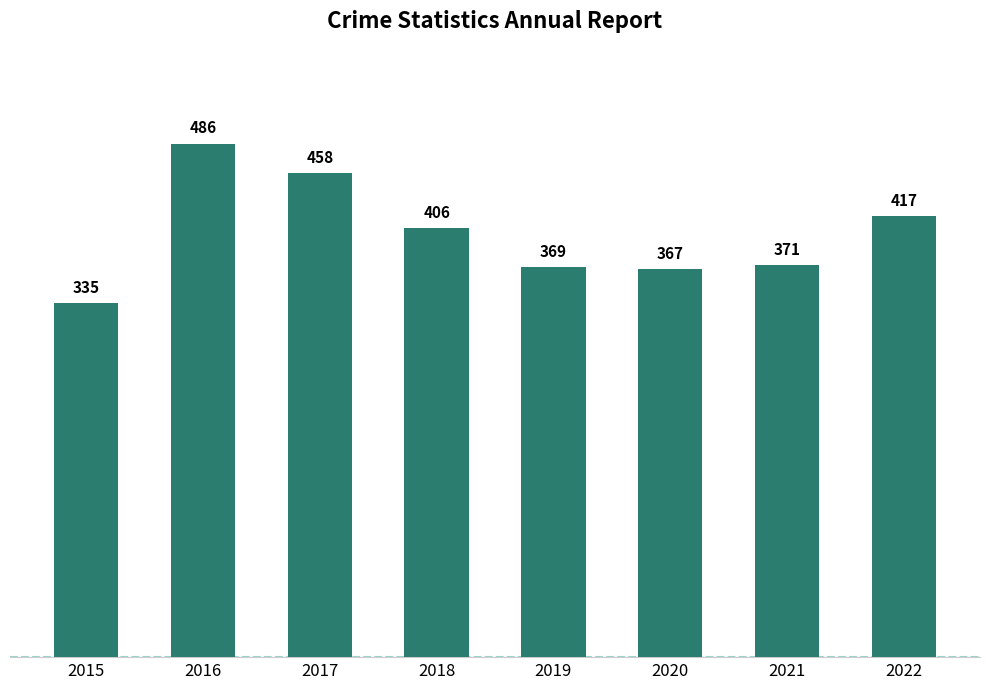

What is the change in value from 2016 to 2022?

-69